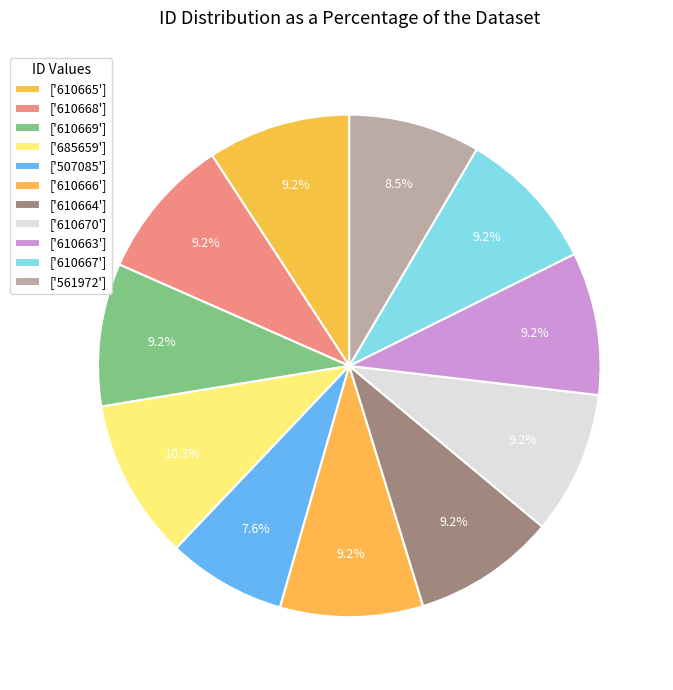

What is the largest slice in the pie chart?

685659